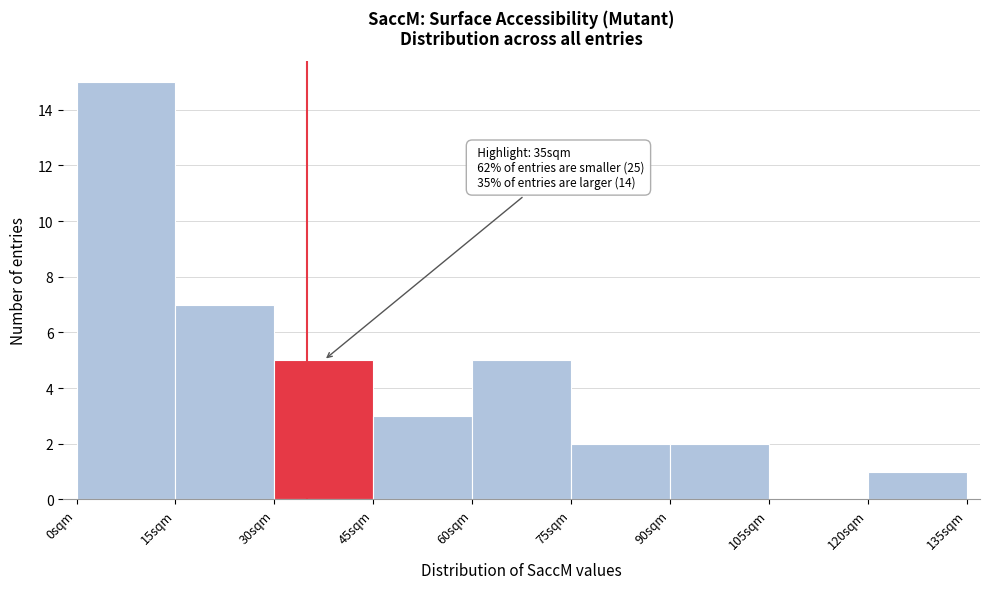

Which range on the x-axis has the tallest bar?

0 to 15